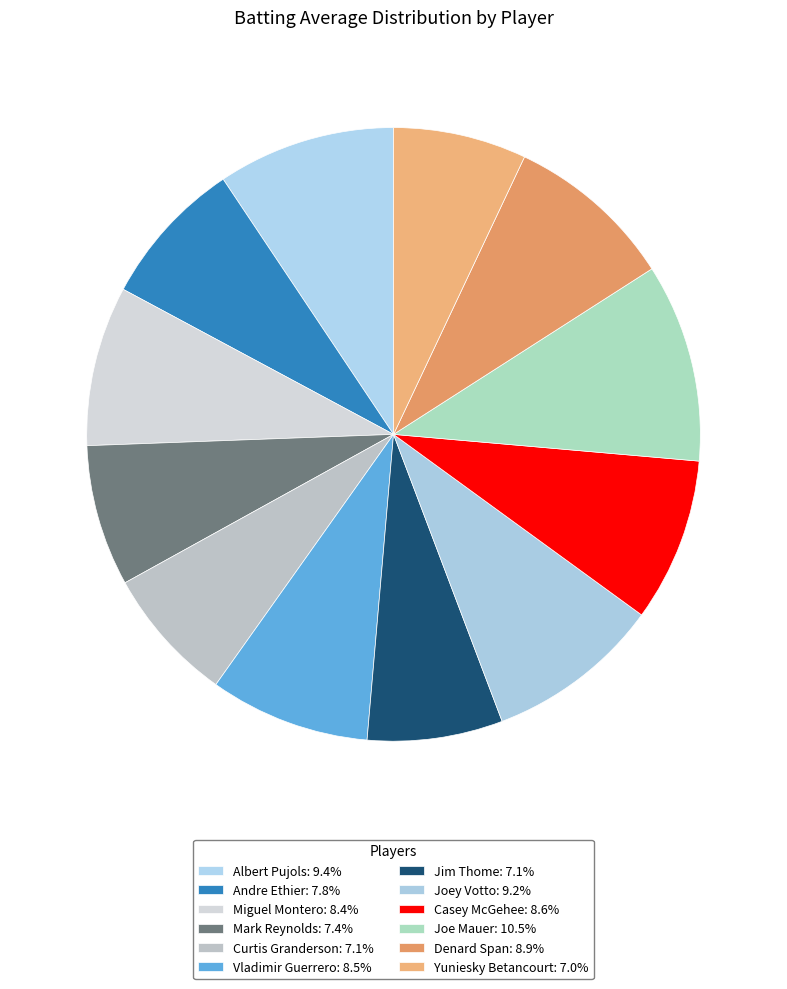

To the nearest percent, what is the combined percentage of Yuniesky Betancourt and Denard Span?

16%